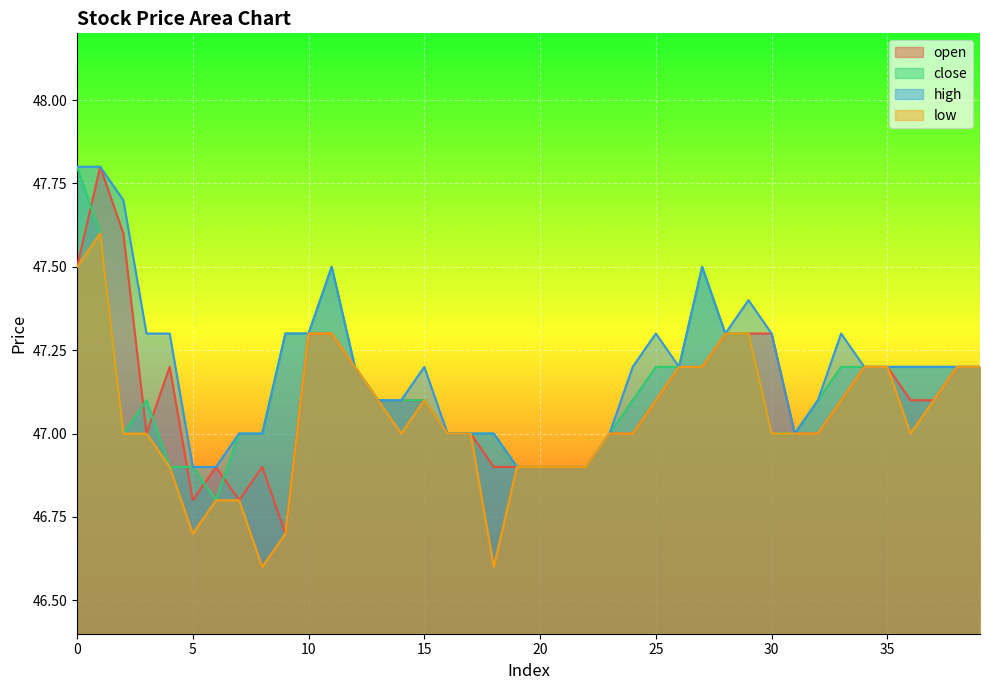

How many lines are shown in the chart?

4